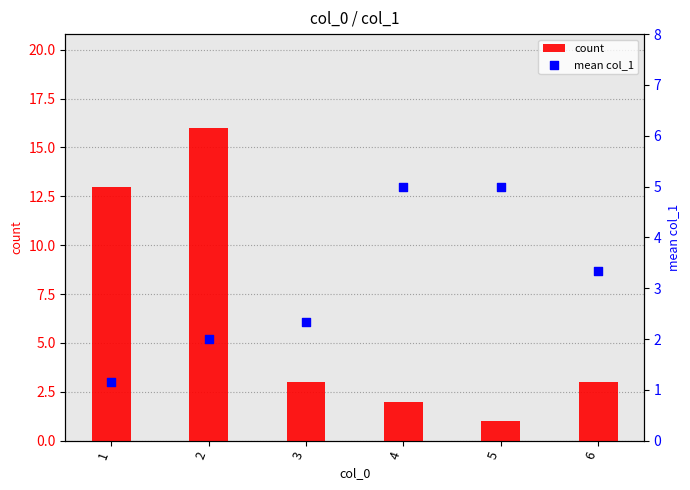

Which series contains the lowest Y value?

count